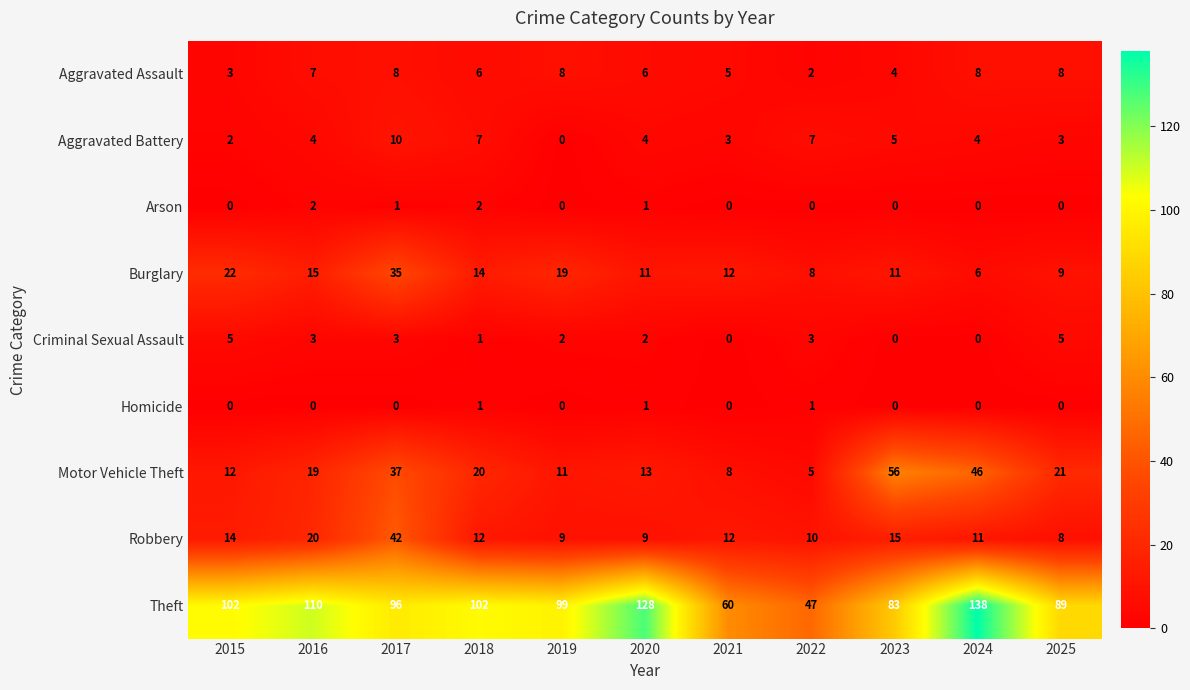

What is the difference between the maximum and minimum values in the Robbery series?

34